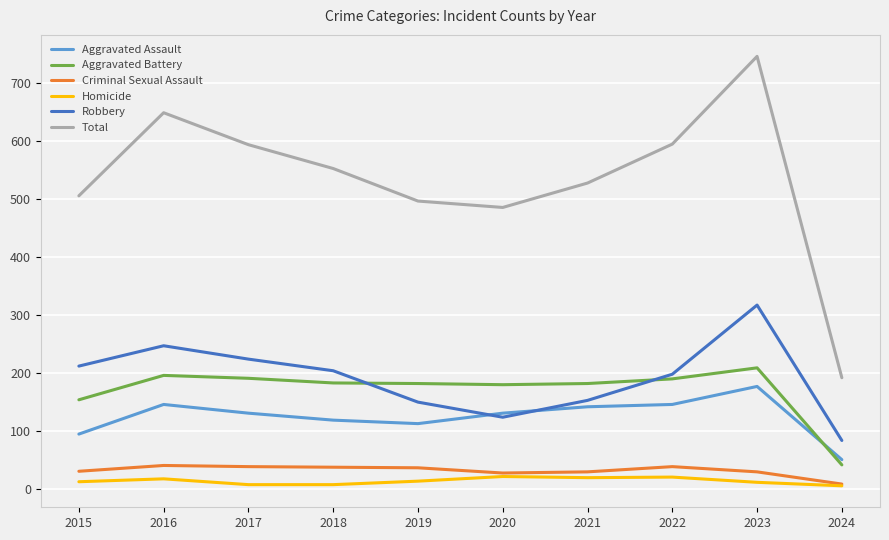

True or false: Total and Homicide cross at least once.

False